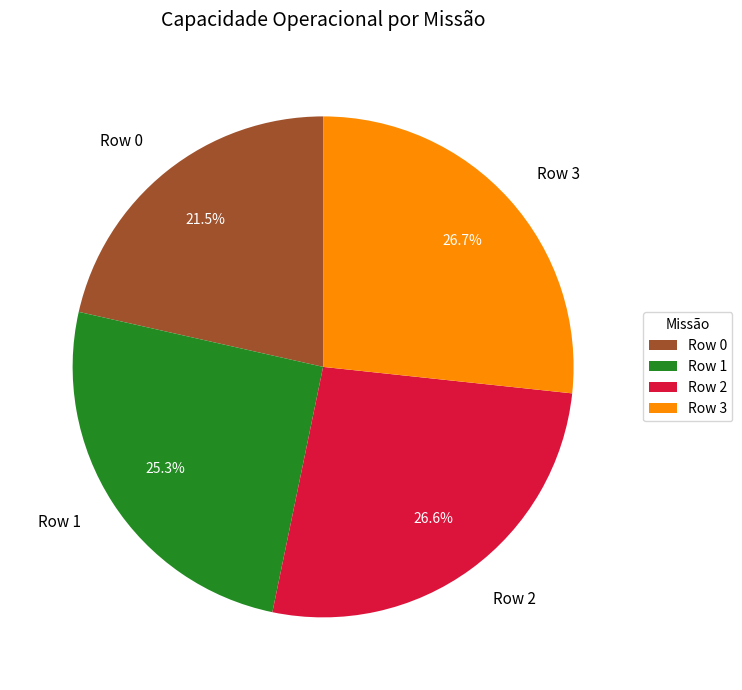

What is the smallest slice in the pie chart?

Row 0